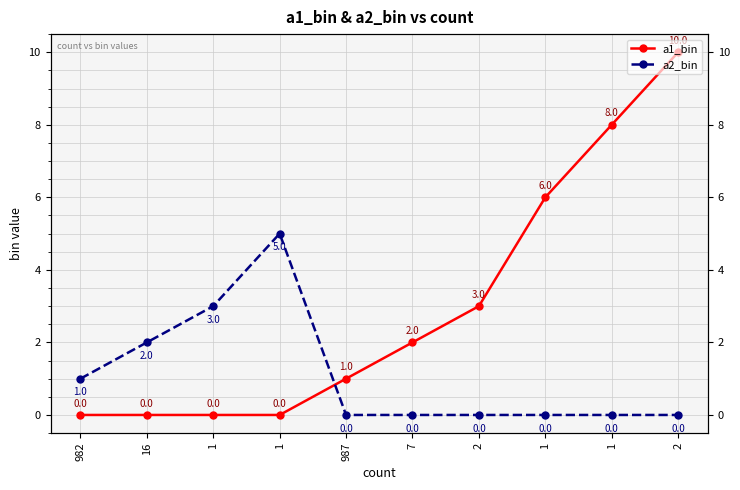

At which label is a2_bin closest to 2?

16